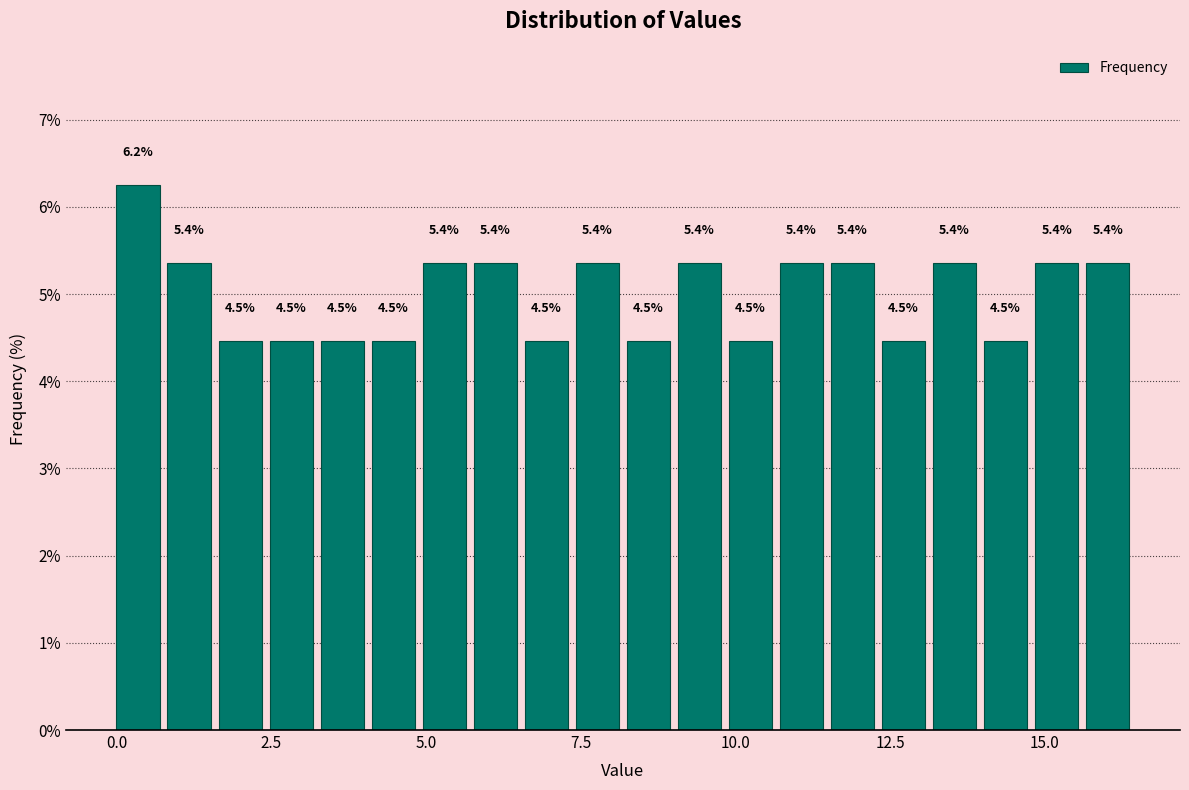

Around what value on the x-axis is the tallest bar? Give the approximate position of its centre, as read against the axis.

0.5